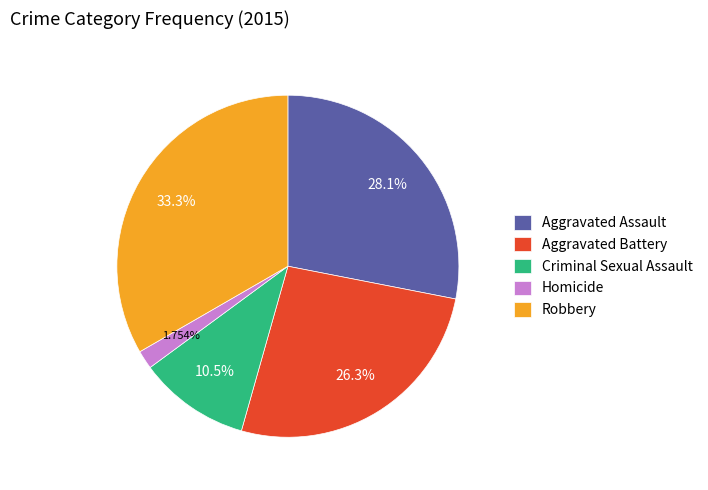

Rank the categories by value from highest to lowest.

Robbery, Aggravated Assault, Aggravated Battery, Criminal Sexual Assault, Homicide